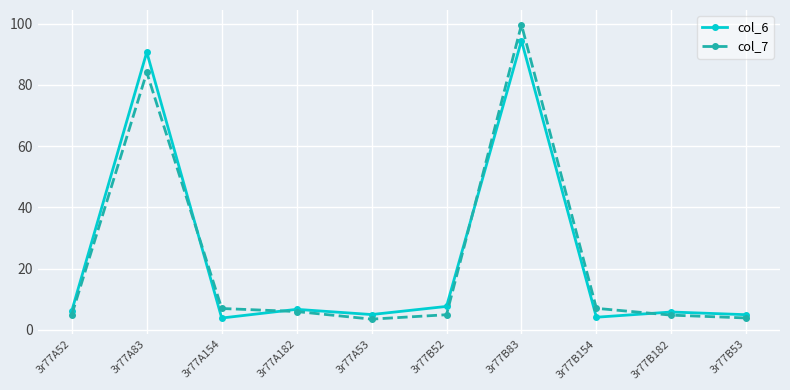

Is it true that col_7 equals 5.0 at 3r77A52?

True